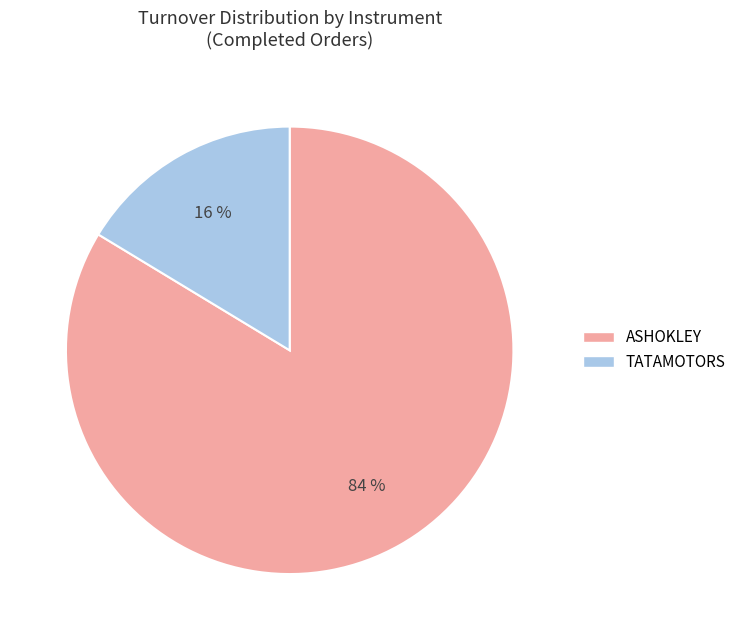

Rank the categories by value from highest to lowest.

ASHOKLEY, TATAMOTORS